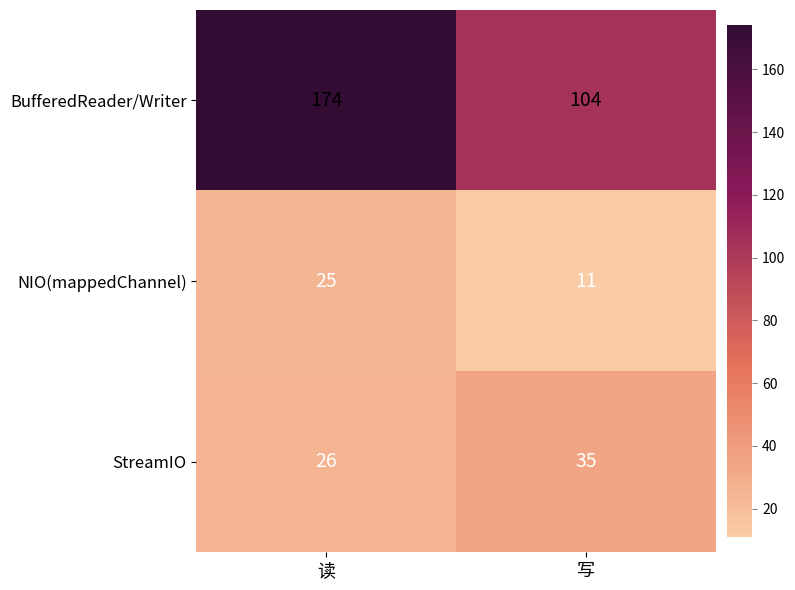

At which category is the sum across all series the highest?

读